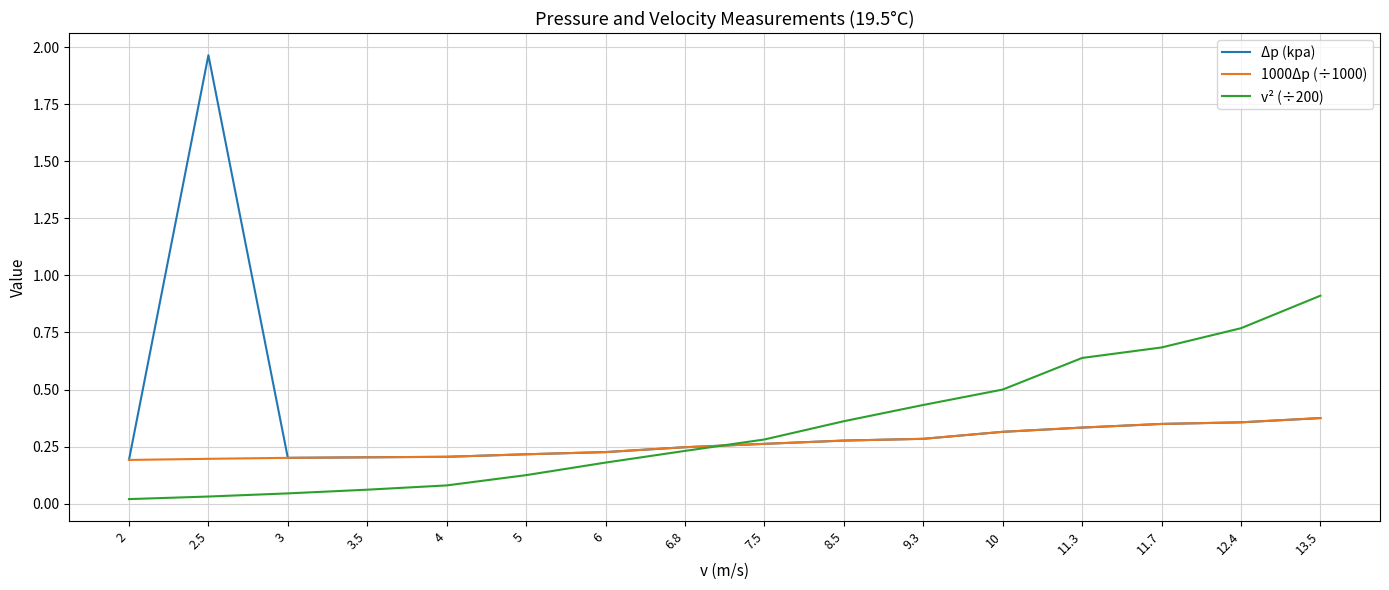

What position from the left is 5?

6